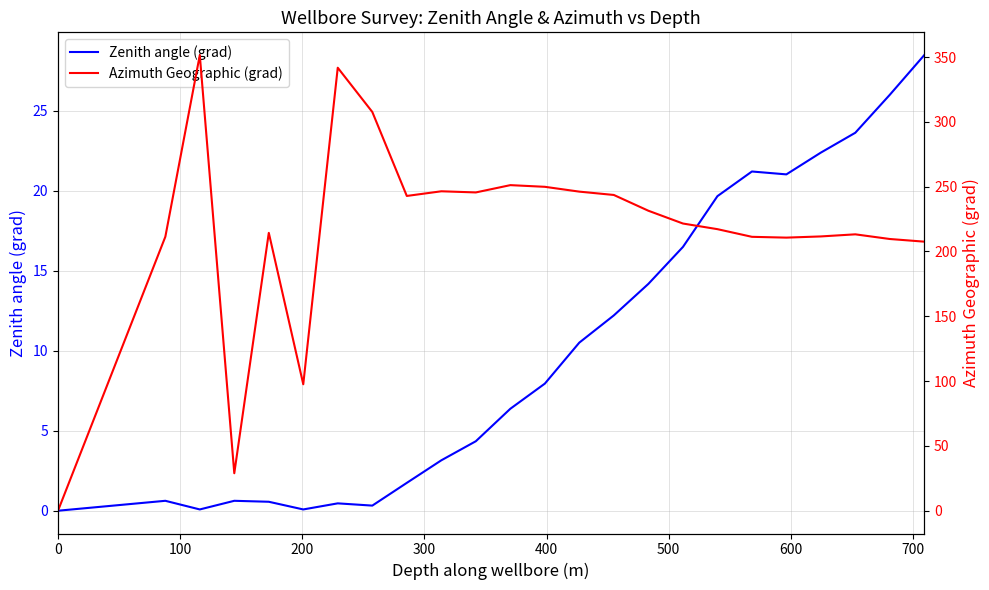

In Azimuth Geographic (grad), how many points are lower than both neighbors (excluding endpoints)?

5